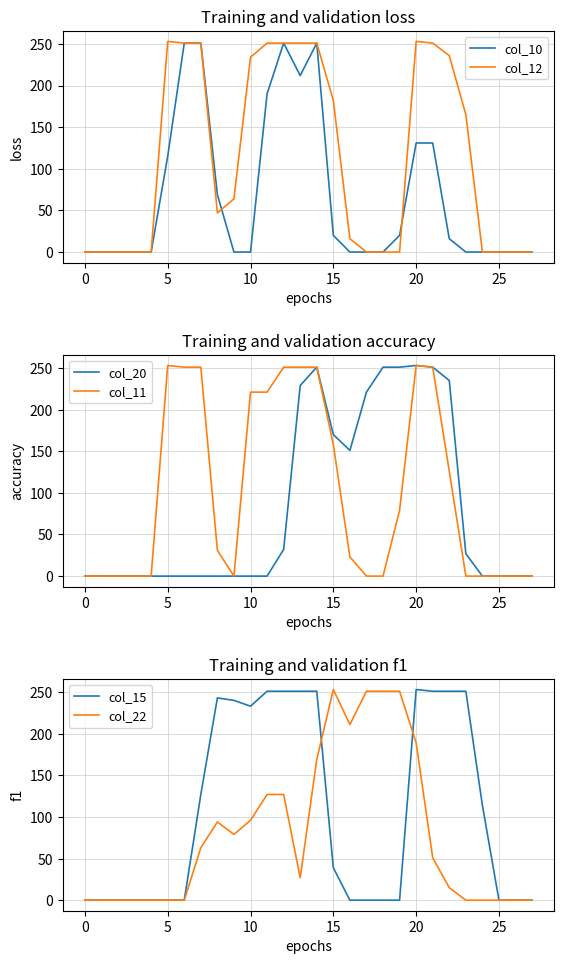

Is this an area chart (filled region under the line)?

No